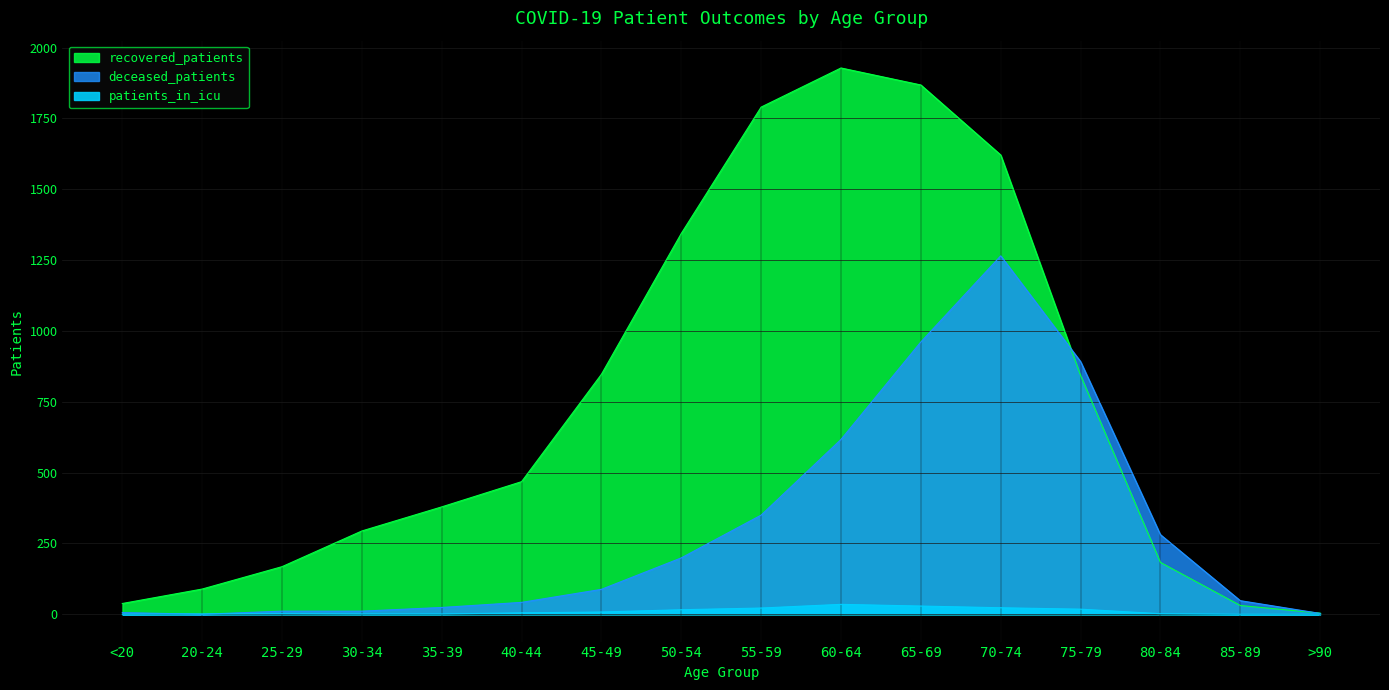

True or false: patients_in_icu and deceased_patients cross at least once.

True